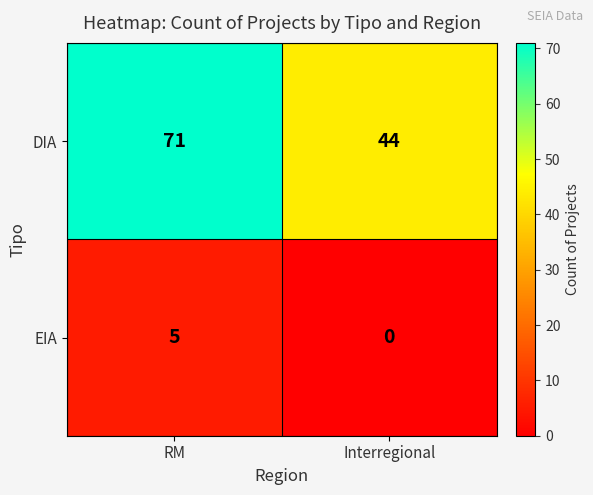

List the series in order of their overall mean, lowest first.

EIA, DIA